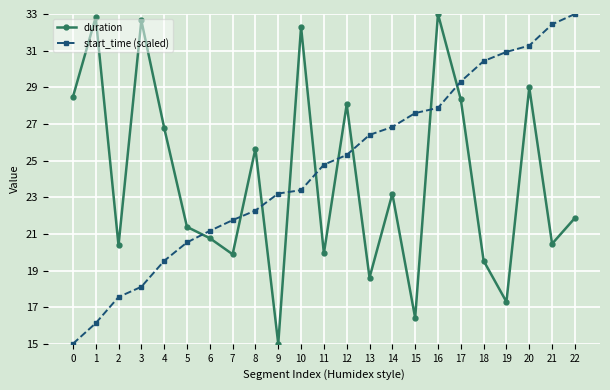

The value of duration at 22 is 21.9. True or false?

True